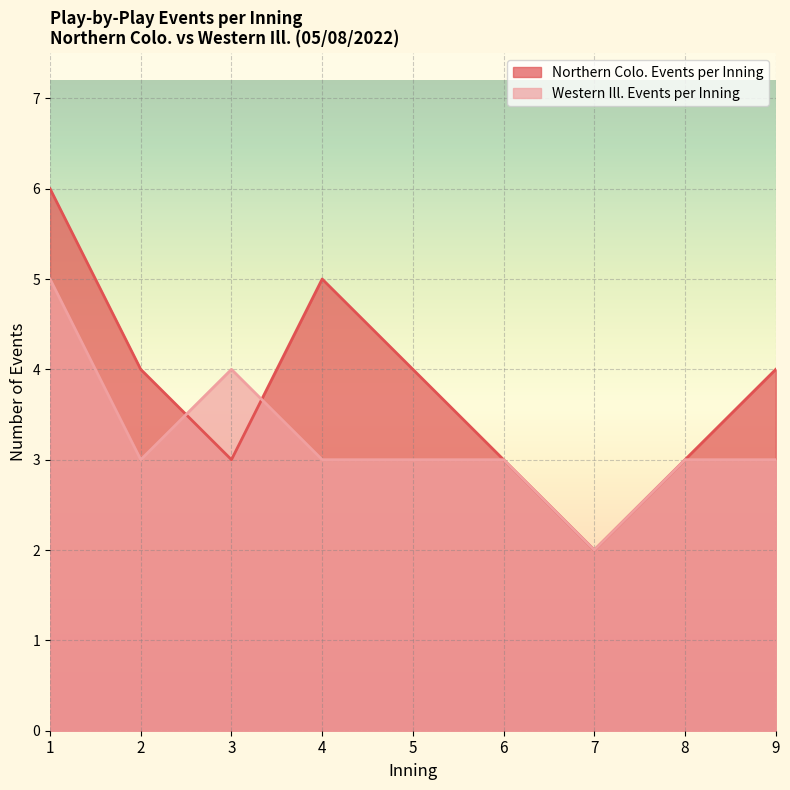

Where does the Western Ill. Events per Inning series first go above 3?

1